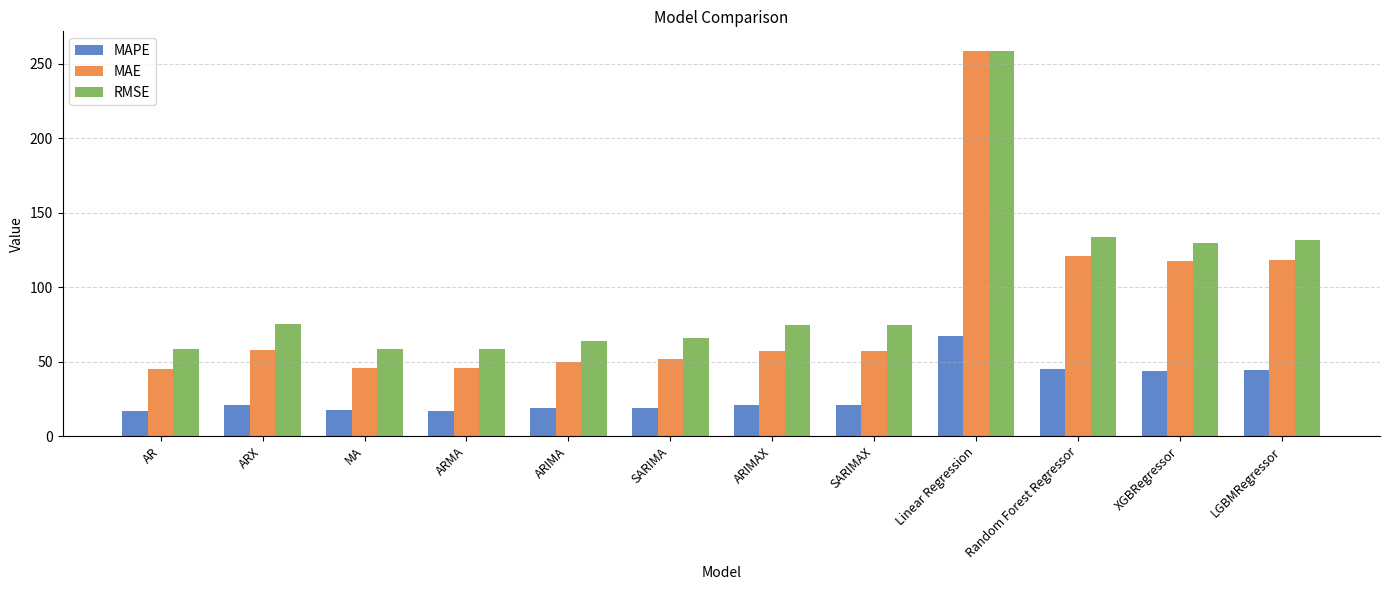

What is the difference between the highest and lowest values at XGBRegressor?

86.0